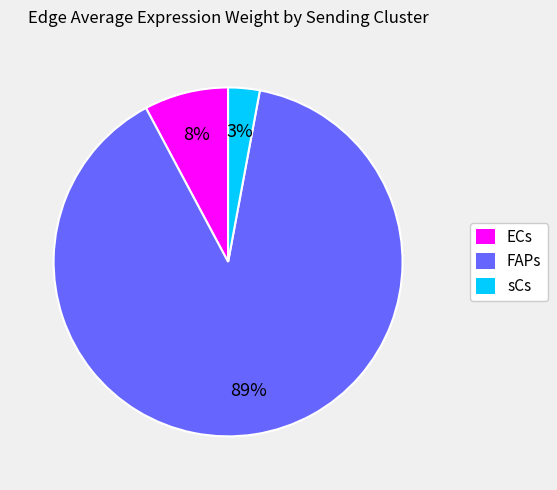

Which category accounts for the majority?

FAPs